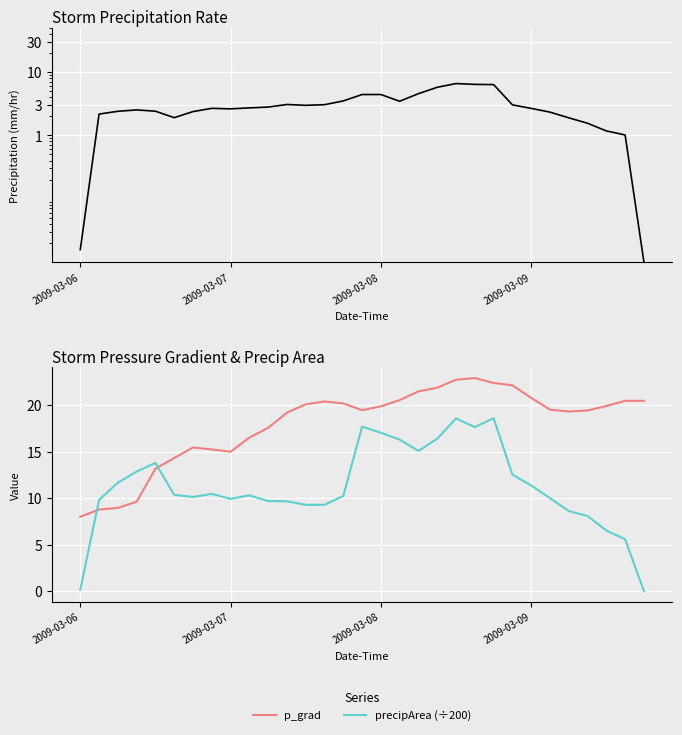

Is it true that precipArea (÷200) equals 5.1 at 7?

False